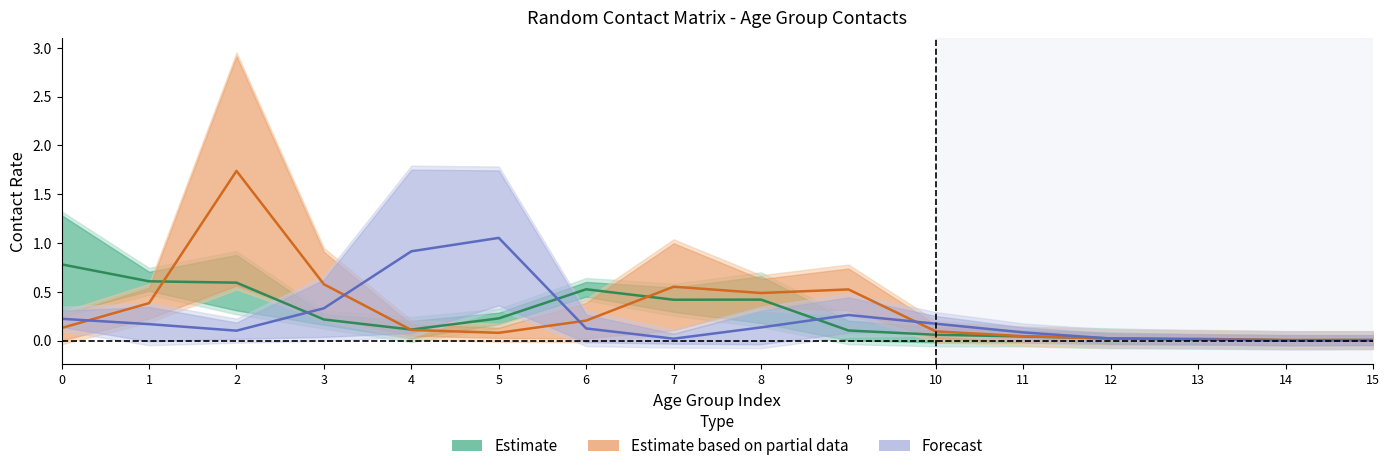

What are all the series names shown in the legend?

Estimate, Estimate based on partial data, Forecast